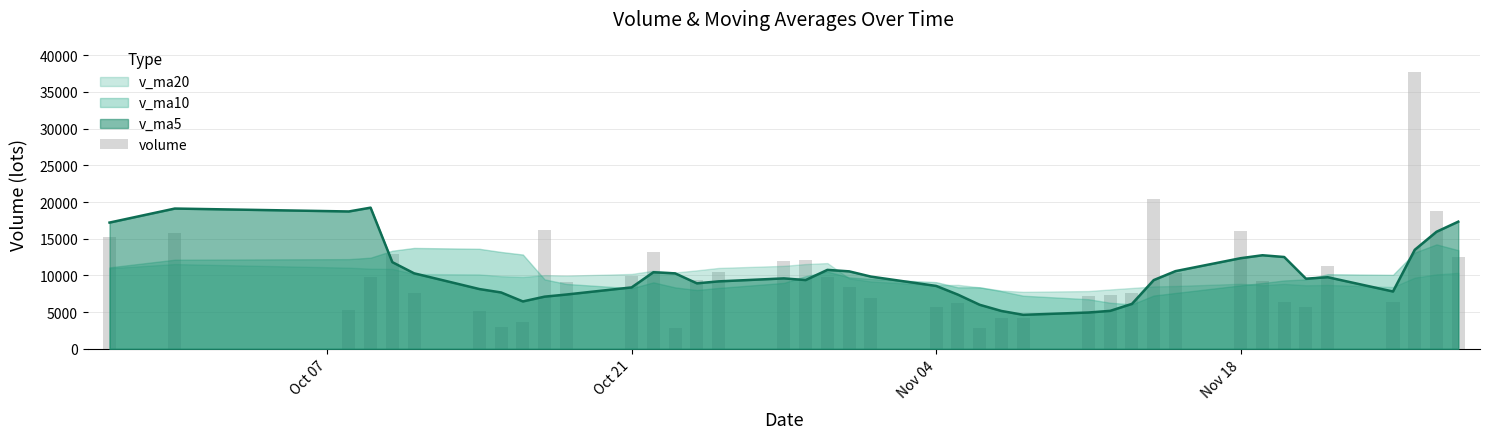

What is the smallest value displayed?

2855.0